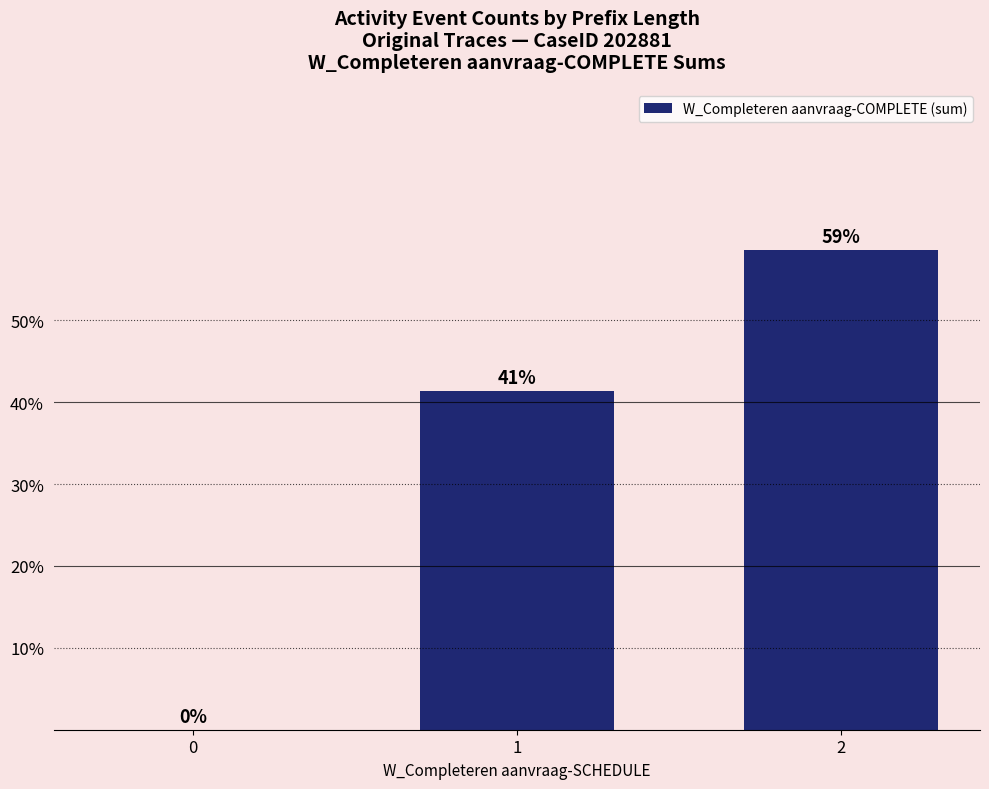

True or false: the data shows 82.2 at 2.

False